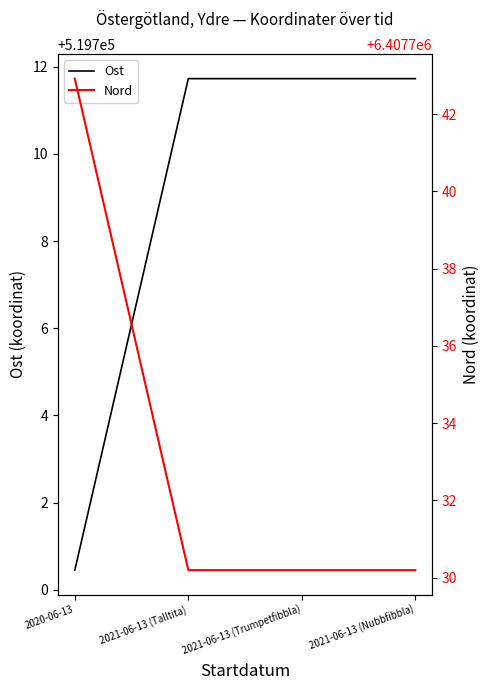

List the series in order of their peak value, lowest first.

Ost, Nord